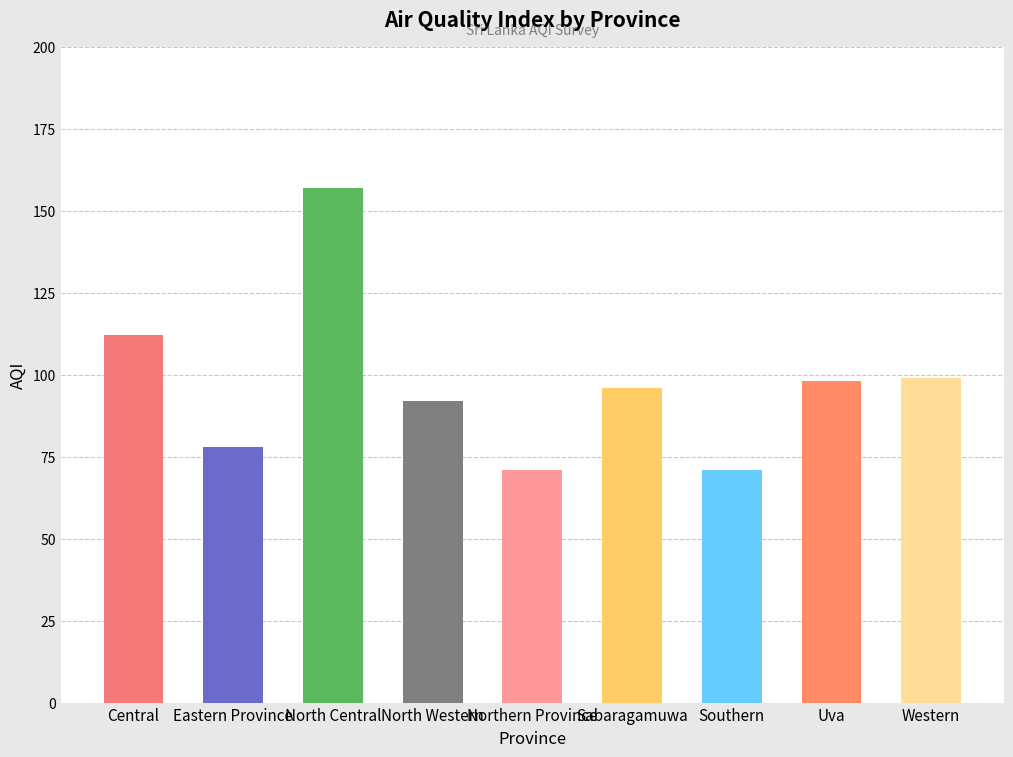

What is the label of the 5th bar from the right?

Northern Province